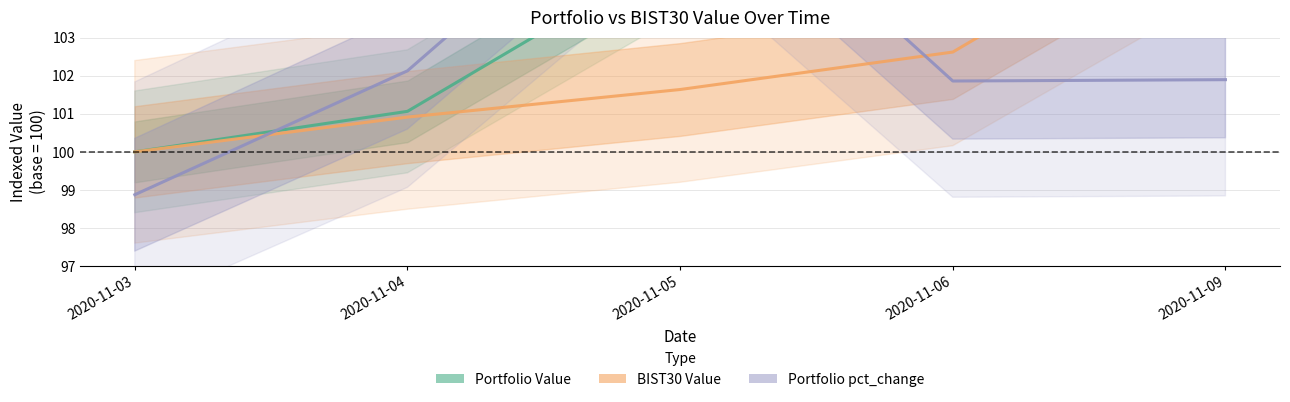

What is the sum of all Portfolio Value values?

519.9